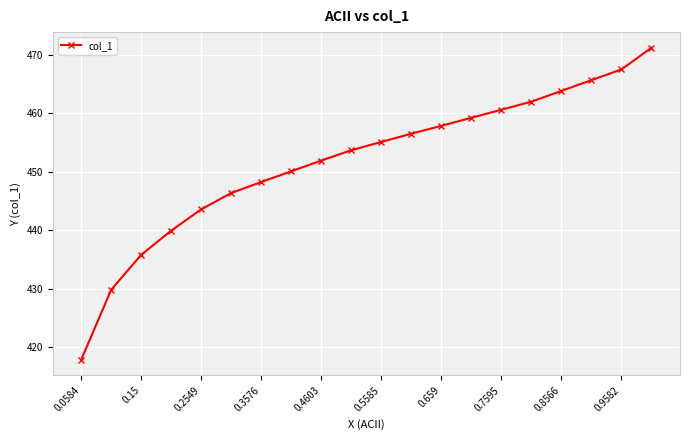

Reading left to right, list all the values displayed in this chart.

417.8	429.8	435.8	439.9	443.5	446.3	448.2	450.1	451.9	453.7	455.1	456.5	457.8	459.2	460.6	462.0	463.8	465.6	467.5	471.2